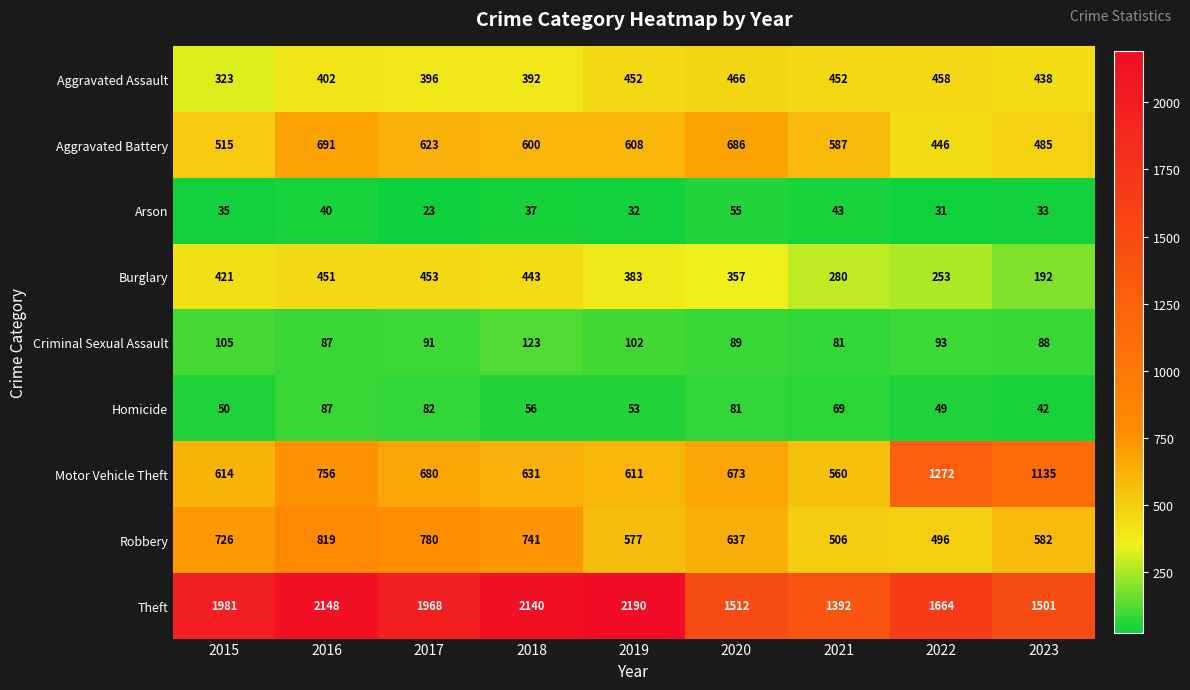

What value does the Aggravated Battery series have at 2022?

446